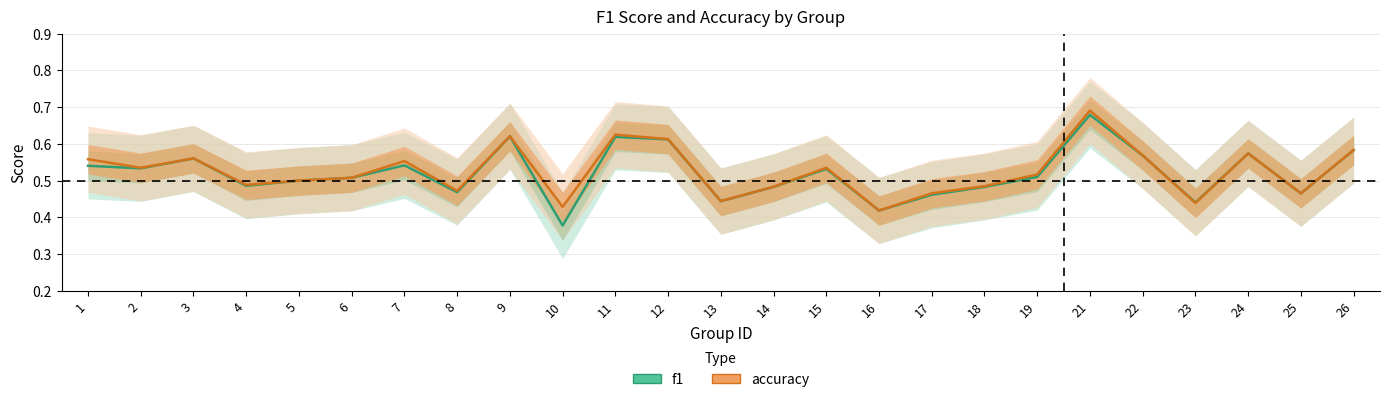

The f1 series shows 0.8 at 15. True or false?

False